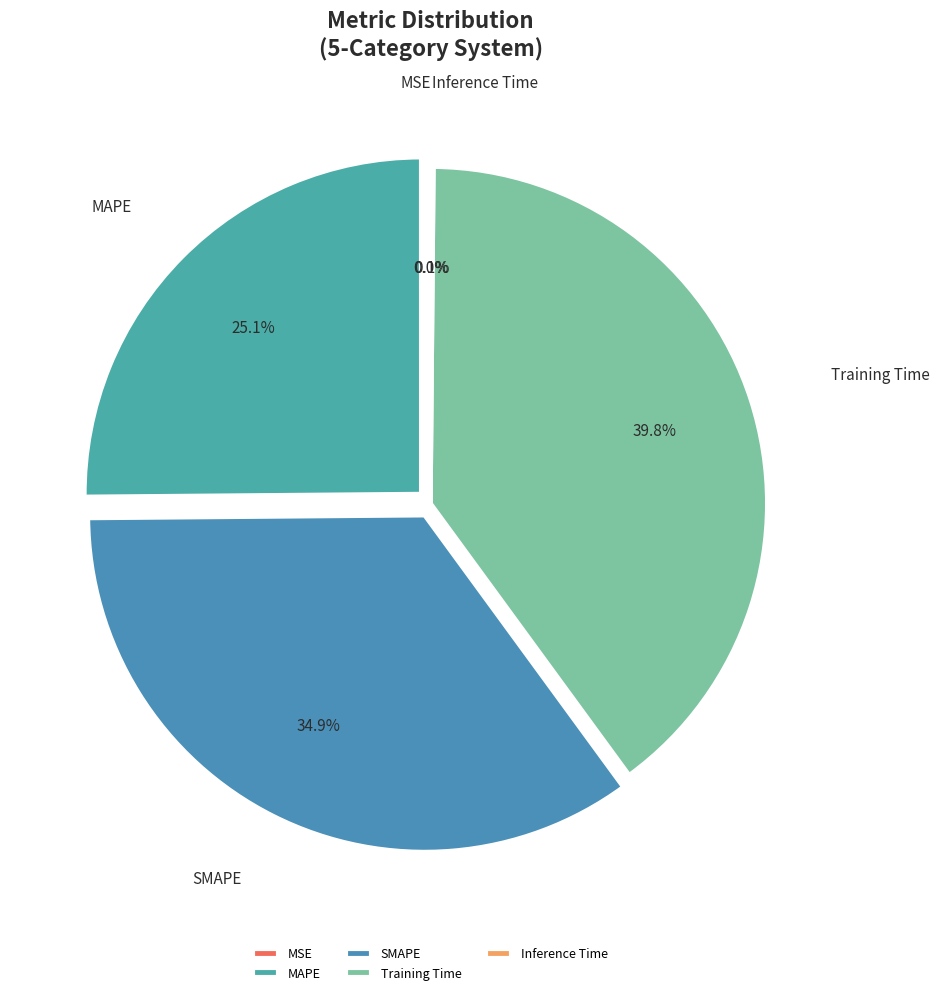

What is the ratio of the value at SMAPE to the value at Training Time?

0.9